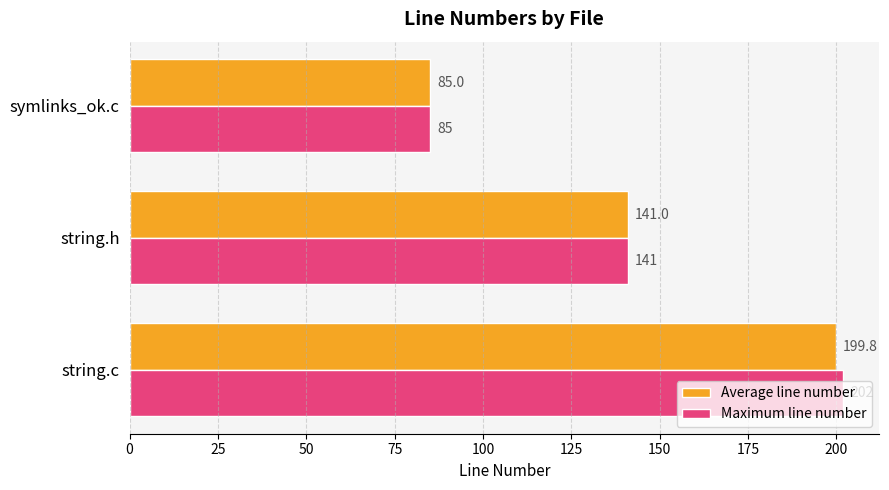

The Average line number series shows 22.6 at symlinks_ok.c. True or false?

False